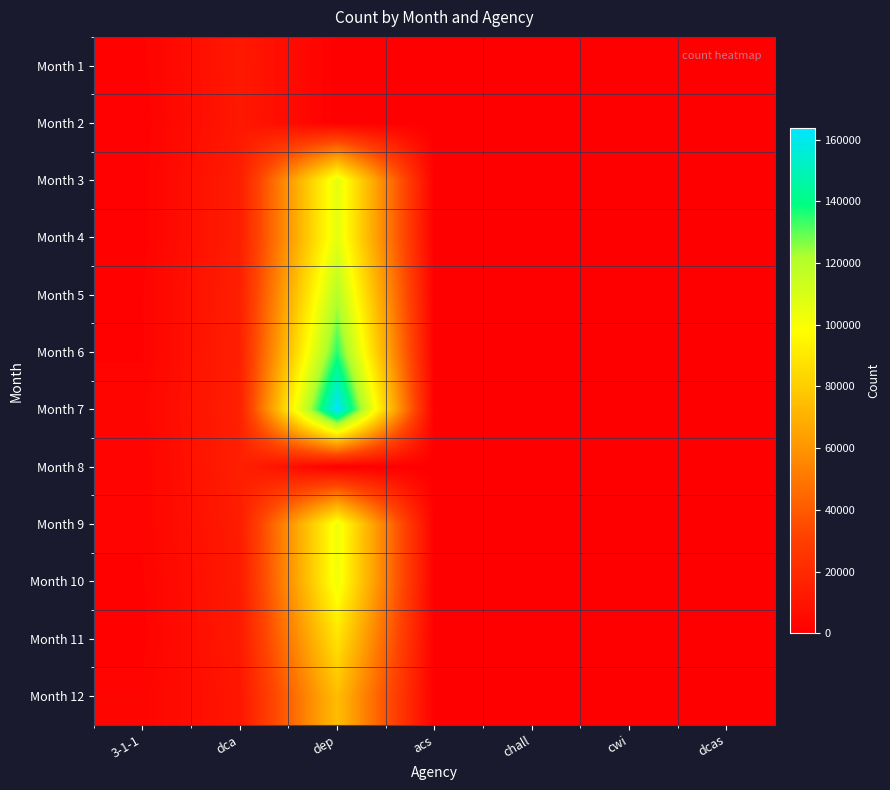

Count the number of categories in the chart.

7